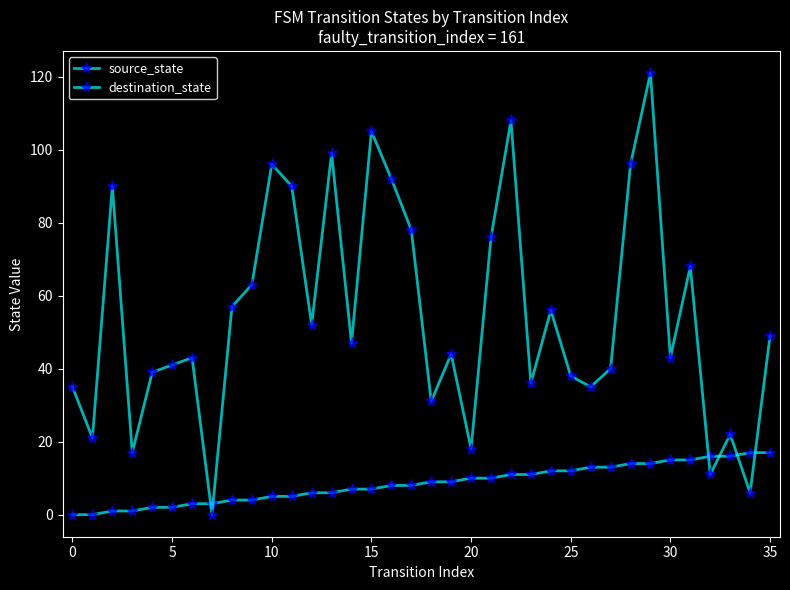

List the series in order of their overall mean, highest first.

destination_state, source_state